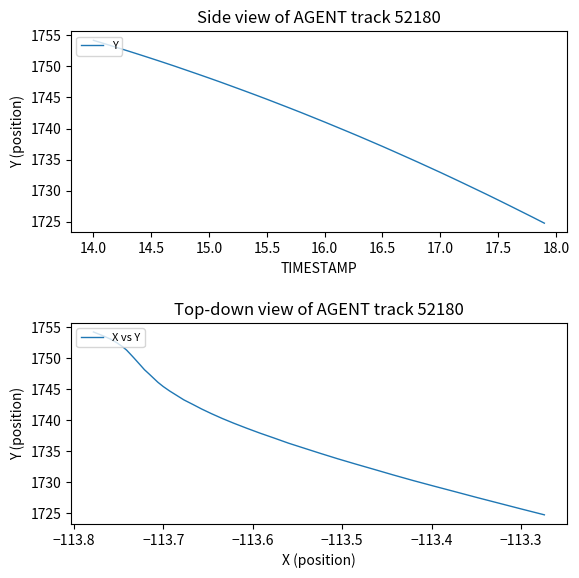

What is the maximum value for Y?

1754.2